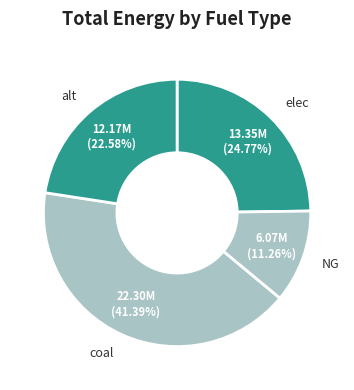

How many segments does this pie chart have?

4